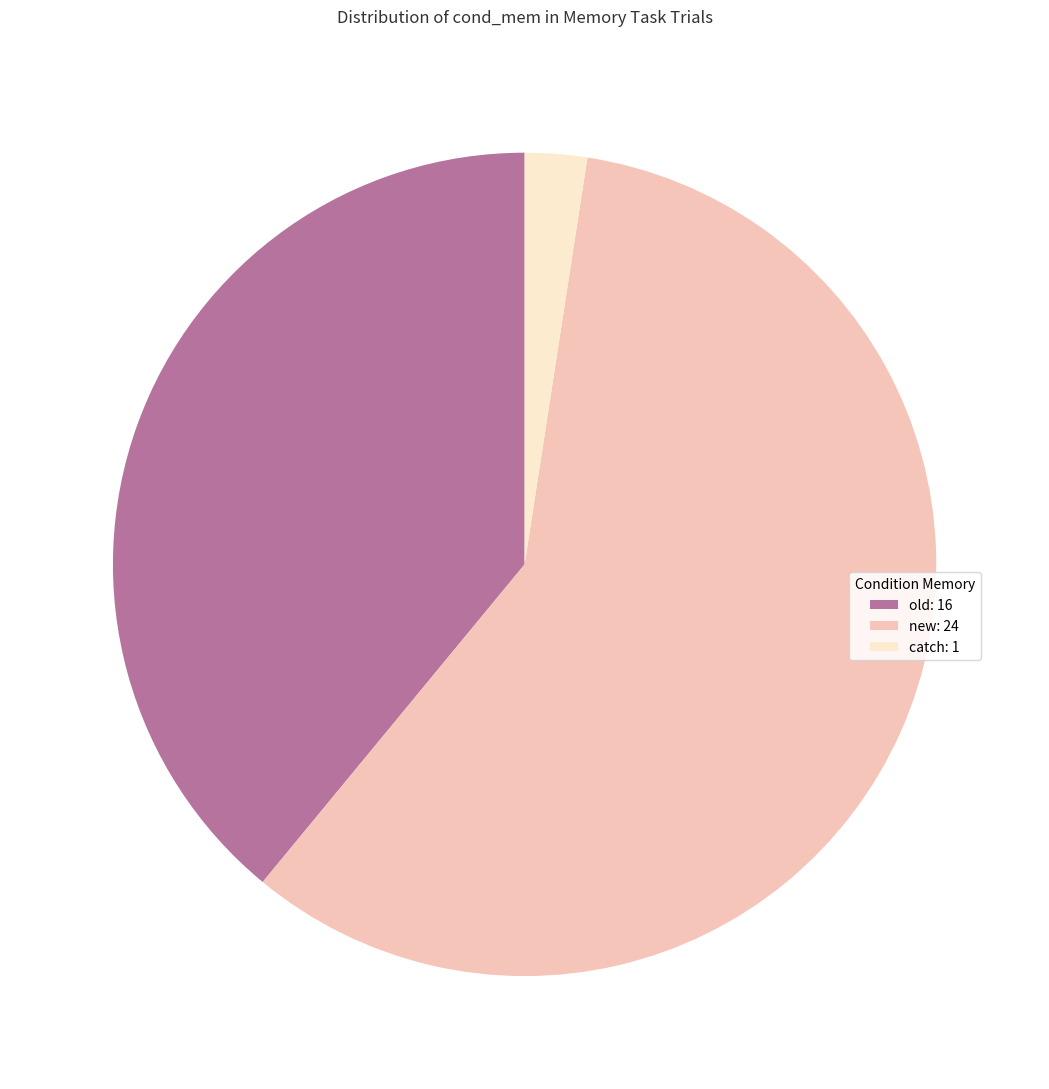

Is the sum of new and catch greater than half?

Yes